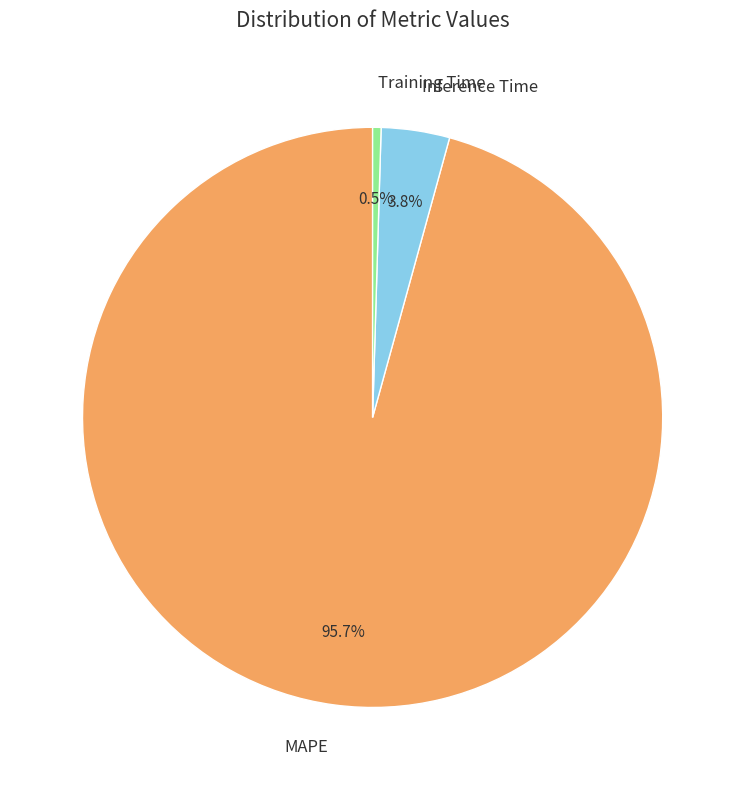

Rank the categories by value from lowest to highest.

Training Time, Inference Time, MAPE